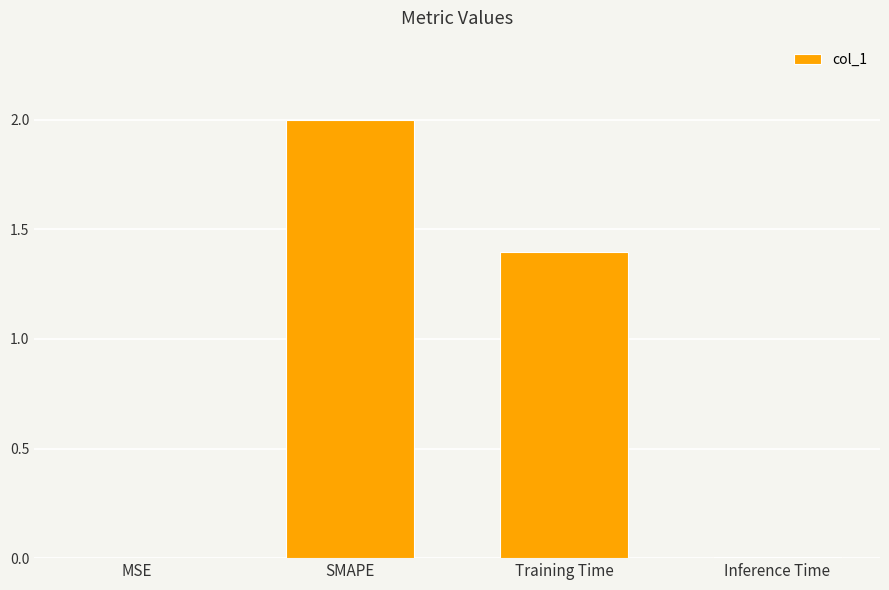

What is the sum of the values at Training Time and MSE?

1.4